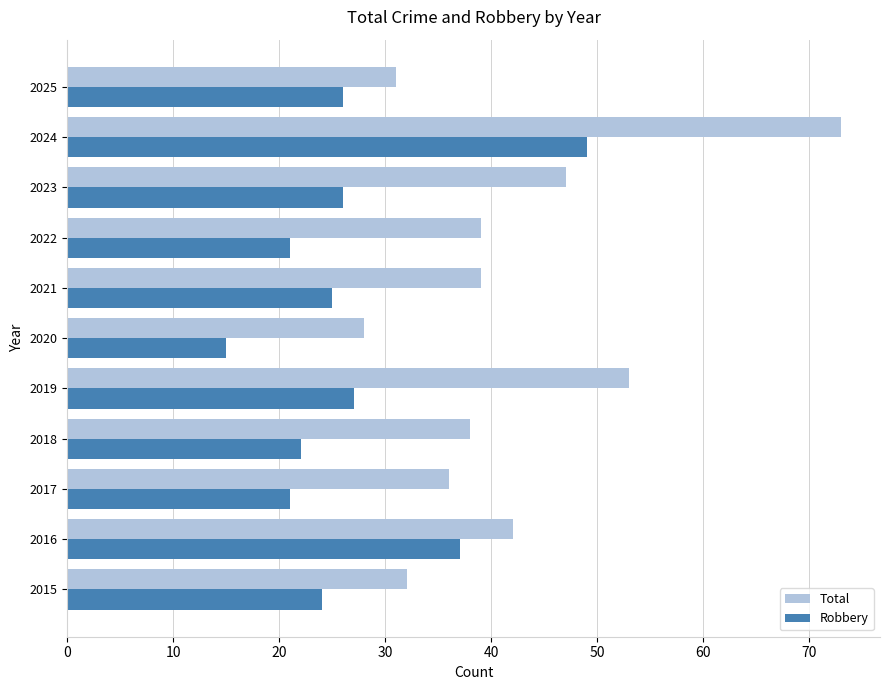

Which series has the largest total across all categories?

Total